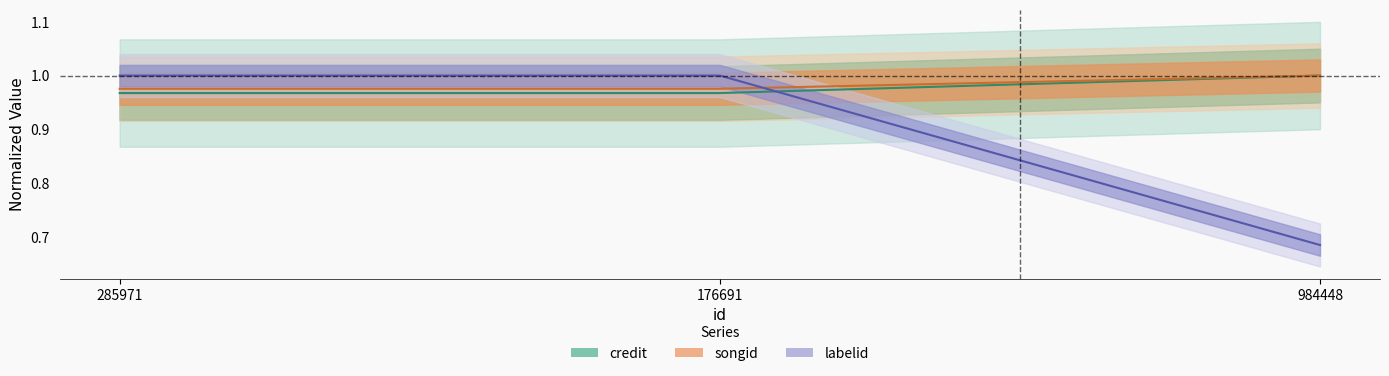

List the labels in order of credit value, largest first.

984448, 285971, 176691